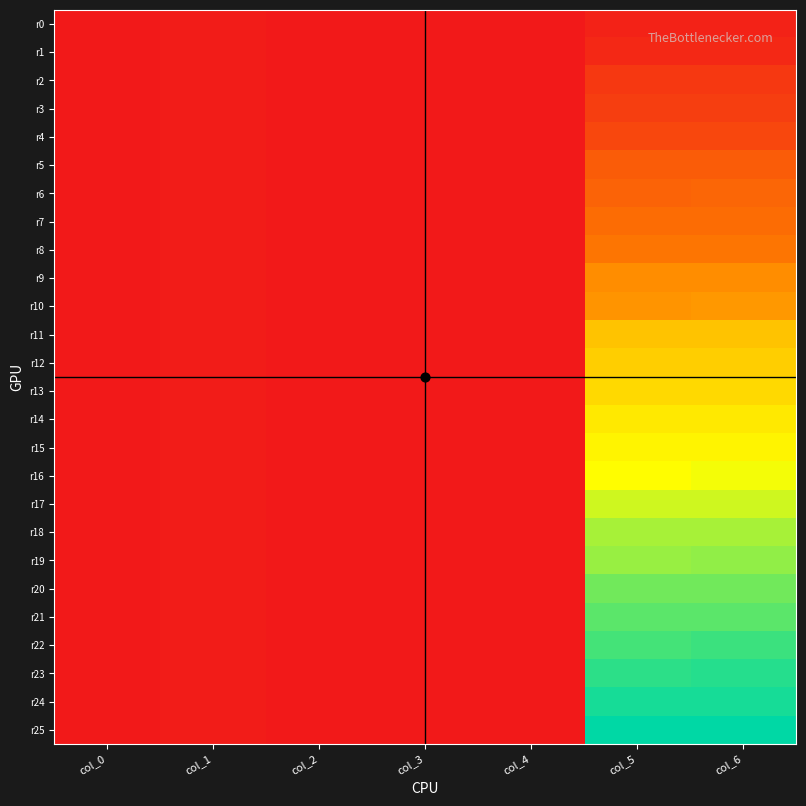

Reading left to right, transcribe all the data shown in this chart.

r0: col_0=1.0	col_1=17.5	col_2=2.0	col_3=-1.0	col_4=1.0	col_5=52.5	col_6=52.5
r1: col_0=1.0	col_1=17.5	col_2=2.0	col_3=-1.0	col_4=1.0	col_5=87.5	col_6=87.5
r2: col_0=1.0	col_1=17.5	col_2=2.0	col_3=-1.0	col_4=1.0	col_5=175.0	col_6=175.0
r3: col_0=1.0	col_1=17.5	col_2=2.0	col_3=-1.0	col_4=1.0	col_5=210.0	col_6=210.0
r4: col_0=1.0	col_1=17.5	col_2=2.0	col_3=-1.0	col_4=1.0	col_5=262.5	col_6=262.5
r5: col_0=1.0	col_1=17.5	col_2=2.0	col_3=-1.0	col_4=1.0	col_5=385.0	col_6=385.0
r6: col_0=1.0	col_1=17.5	col_2=2.0	col_3=-1.0	col_4=1.0	col_5=420.0	col_6=437.5
r7: col_0=1.0	col_1=17.5	col_2=2.0	col_3=-1.0	col_4=1.0	col_5=472.5	col_6=472.5
r8: col_0=1.0	col_1=17.5	col_2=2.0	col_3=-1.0	col_4=1.0	col_5=525.0	col_6=525.0
r9: col_0=1.0	col_1=17.5	col_2=2.0	col_3=-1.0	col_4=1.0	col_5=647.5	col_6=647.5
r10: col_0=1.0	col_1=17.5	col_2=2.0	col_3=-1.0	col_4=1.0	col_5=682.5	col_6=700.0
r11: col_0=1.0	col_1=17.5	col_2=2.0	col_3=-1.0	col_4=1.0	col_5=892.5	col_6=892.5
r12: col_0=1.0	col_1=17.5	col_2=2.0	col_3=-1.0	col_4=1.0	col_5=945.0	col_6=945.0
r13: col_0=1.0	col_1=17.5	col_2=2.0	col_3=-1.0	col_4=1.0	col_5=997.5	col_6=997.5
r14: col_0=1.0	col_1=17.5	col_2=2.0	col_3=-1.0	col_4=1.0	col_5=1067.5	col_6=1067.5
r15: col_0=1.0	col_1=17.5	col_2=2.0	col_3=-1.0	col_4=1.0	col_5=1120.0	col_6=1120.0
r16: col_0=1.0	col_1=17.5	col_2=2.0	col_3=-1.0	col_4=1.0	col_5=1155.0	col_6=1190.0
r17: col_0=1.0	col_1=17.5	col_2=2.0	col_3=-1.0	col_4=1.0	col_5=1277.5	col_6=1277.5
r18: col_0=1.0	col_1=17.5	col_2=2.0	col_3=-1.0	col_4=1.0	col_5=1365.0	col_6=1365.0
r19: col_0=1.0	col_1=17.5	col_2=2.0	col_3=-1.0	col_4=1.0	col_5=1400.0	col_6=1417.5
r20: col_0=1.0	col_1=17.5	col_2=2.0	col_3=-1.0	col_4=1.0	col_5=1487.5	col_6=1487.5
r21: col_0=1.0	col_1=17.5	col_2=2.0	col_3=-1.0	col_4=1.0	col_5=1540.0	col_6=1540.0
r22: col_0=1.0	col_1=17.5	col_2=2.0	col_3=-1.0	col_4=1.0	col_5=1592.5	col_6=1610.0
r23: col_0=1.0	col_1=17.5	col_2=2.0	col_3=-1.0	col_4=1.0	col_5=1645.0	col_6=1662.5
r24: col_0=1.0	col_1=17.5	col_2=2.0	col_3=-1.0	col_4=1.0	col_5=1697.5	col_6=1697.5
r25: col_0=1.0	col_1=17.5	col_2=2.0	col_3=-1.0	col_4=1.0	col_5=1750.0	col_6=1750.0